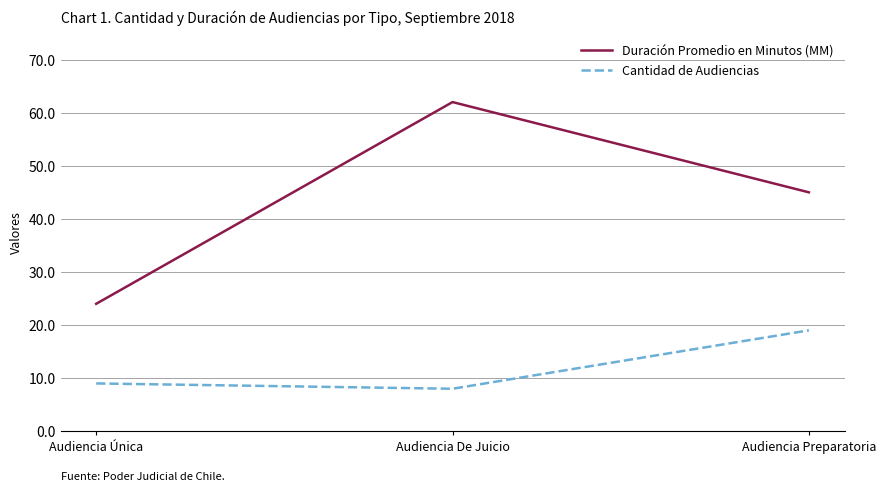

Reading left to right, list all the values displayed in this chart.

Duración Promedio en Minutos (MM): 24	62	45
Cantidad de Audiencias: 9	8	19